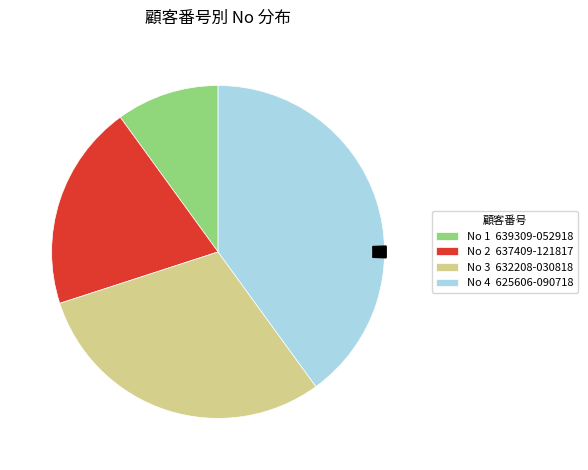

How many slices are in this pie chart?

4